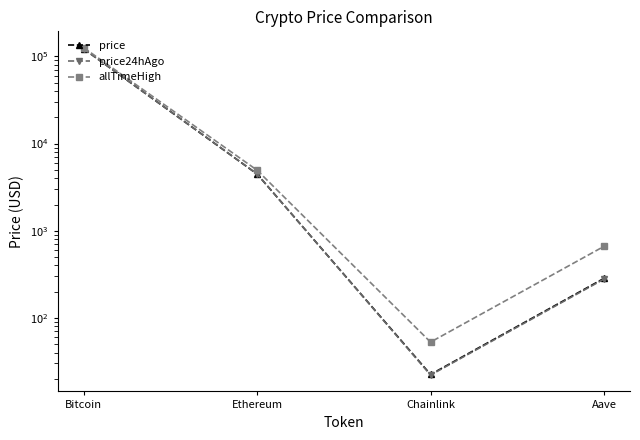

Which series changed the most between Ethereum and Chainlink?

allTimeHigh